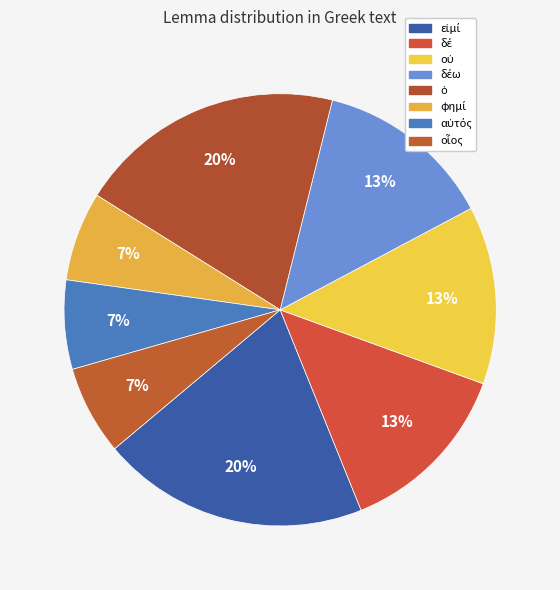

Is there a majority slice in this chart?

No